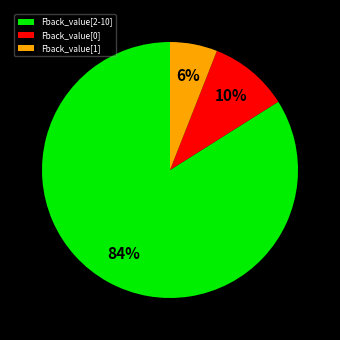

Which category has the biggest portion of the pie?

Fback_value[2-10]